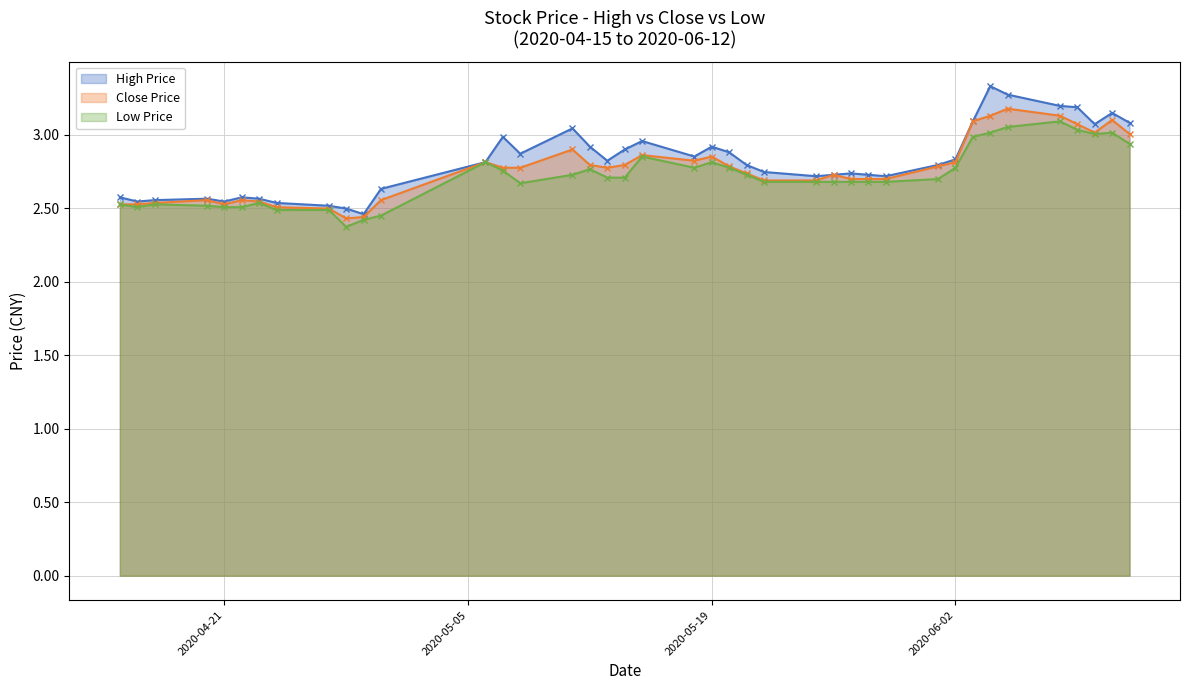

Is it true that Low Price (line) equals 4.1 at 17?

False